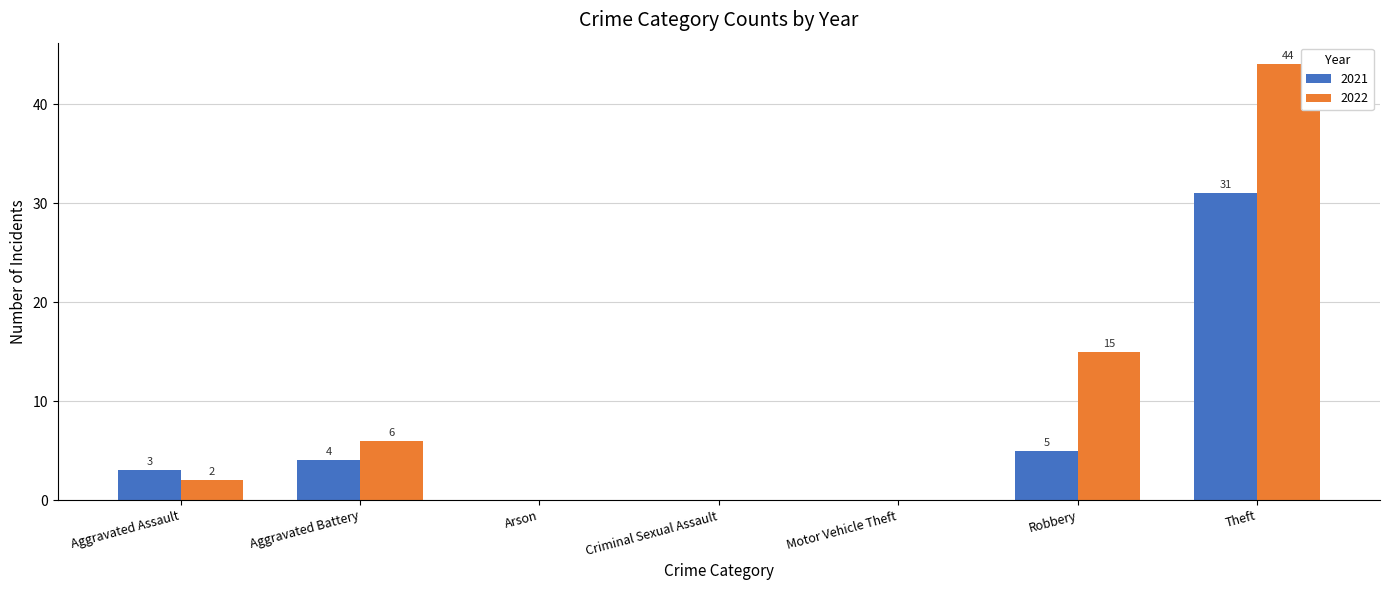

Between Arson and Theft, which series saw the biggest shift?

2022